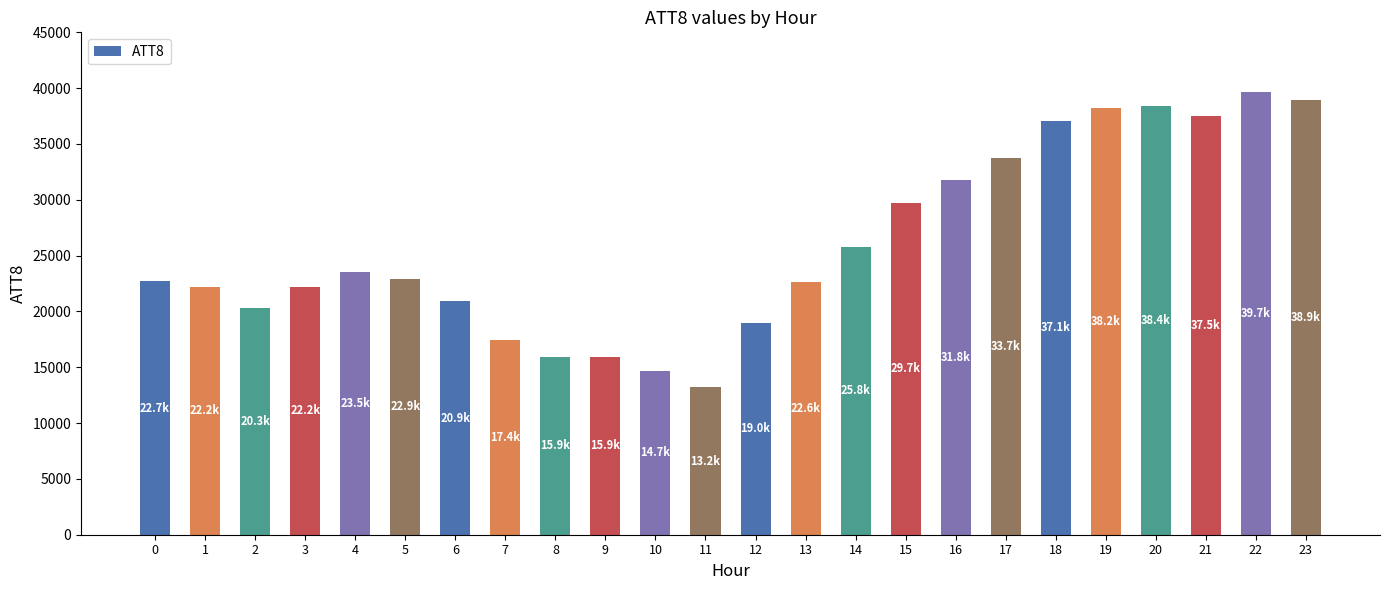

What is the maximum value shown in the chart?

39700